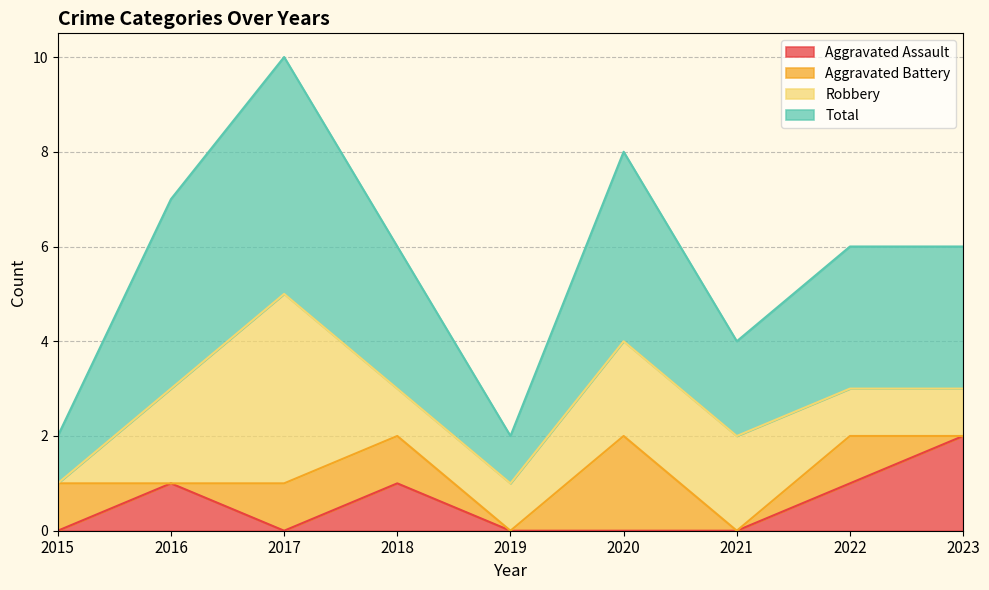

True or false: Total and Aggravated Assault intersect in this chart.

False